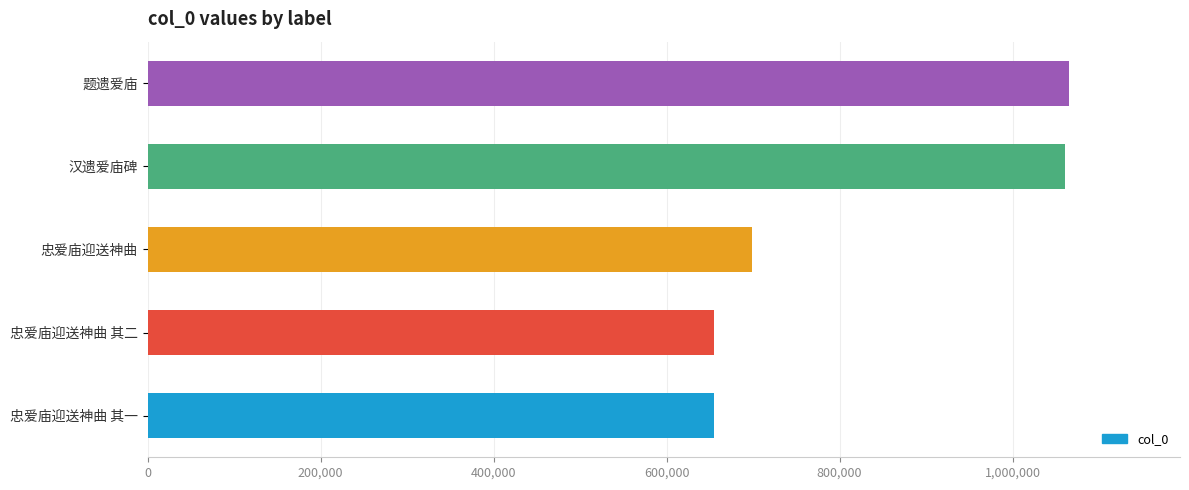

What is the label of the 4th bar from the bottom?

汉遗爱庙碑